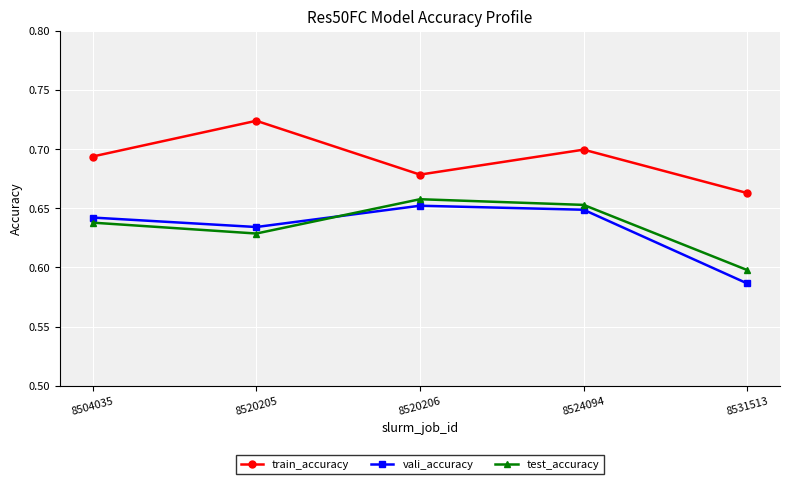

Which series has the largest total across all categories?

train_accuracy